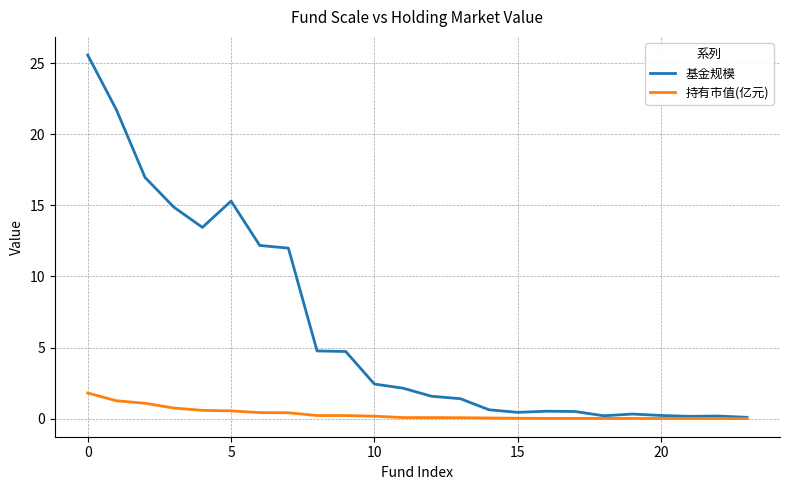

What is the average value of the 基金规模 series?

6.3